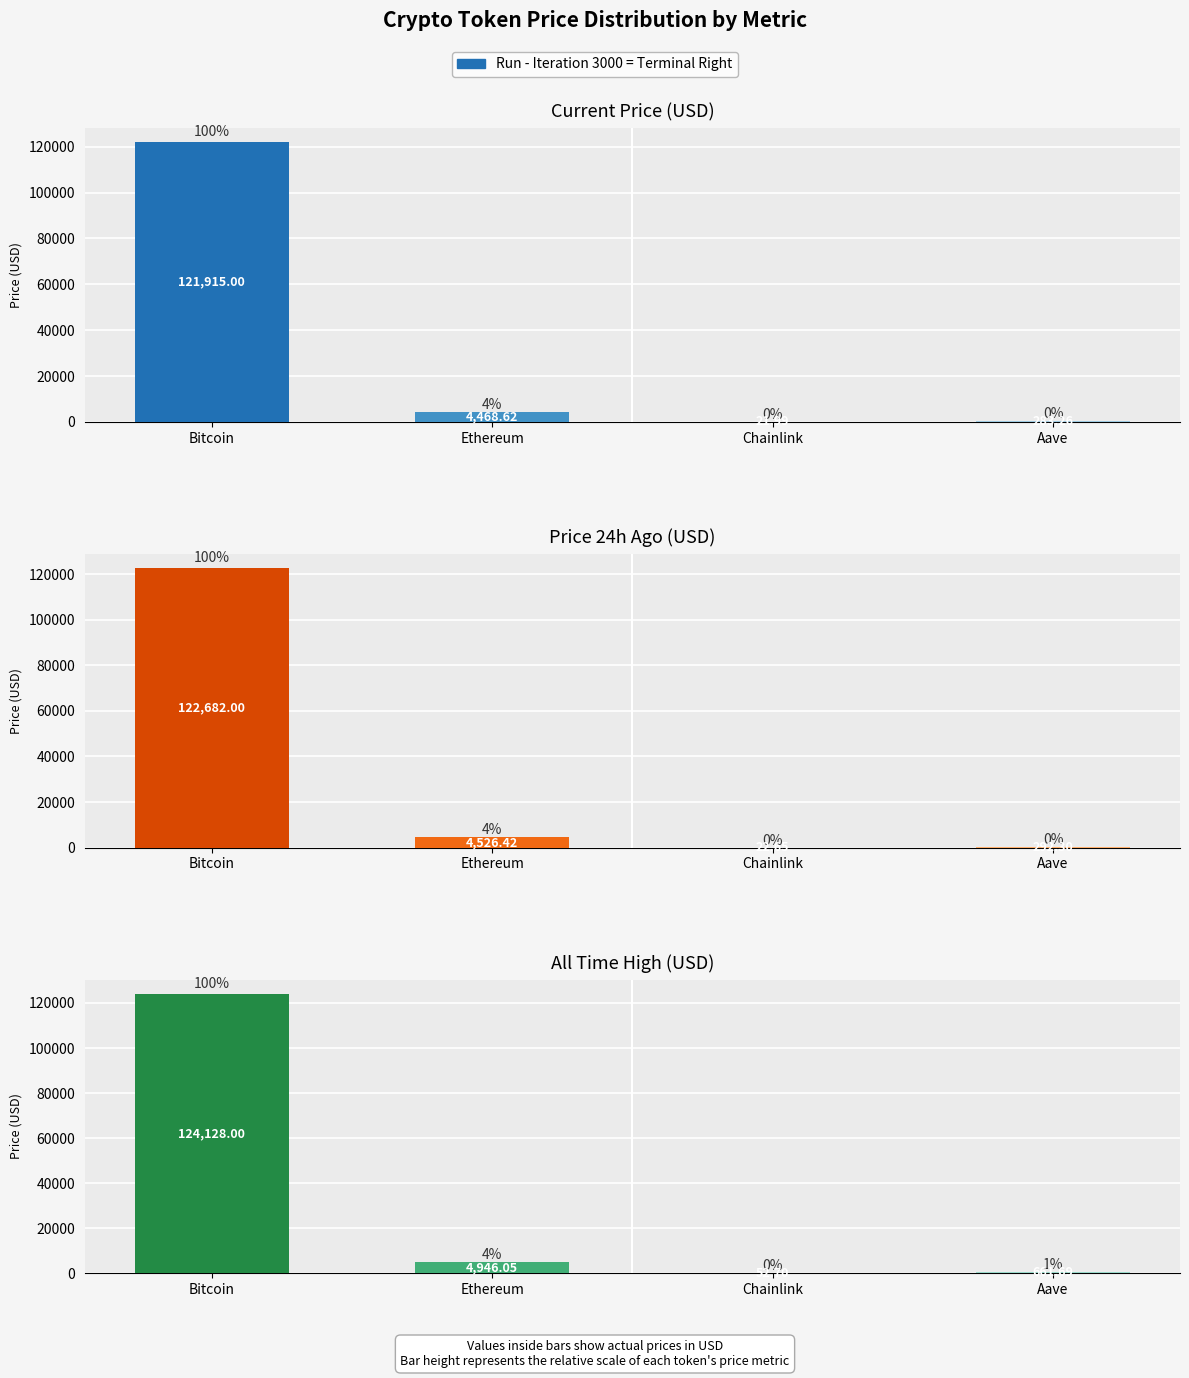

Which has a higher value, Ethereum or Aave?

Ethereum